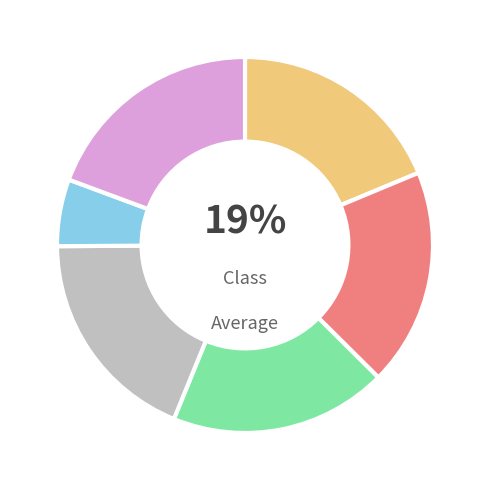

Does any single category account for the majority?

No